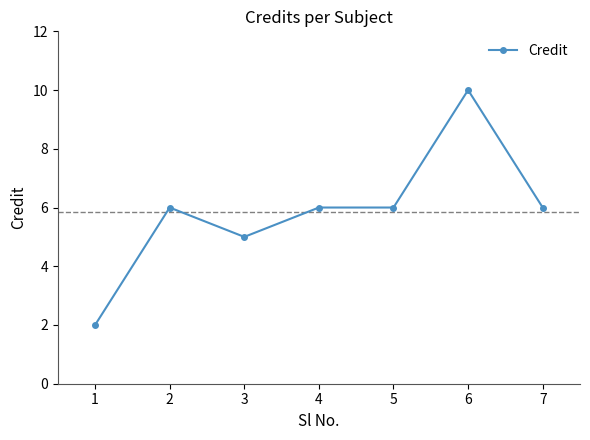

How many values are below 6?

2